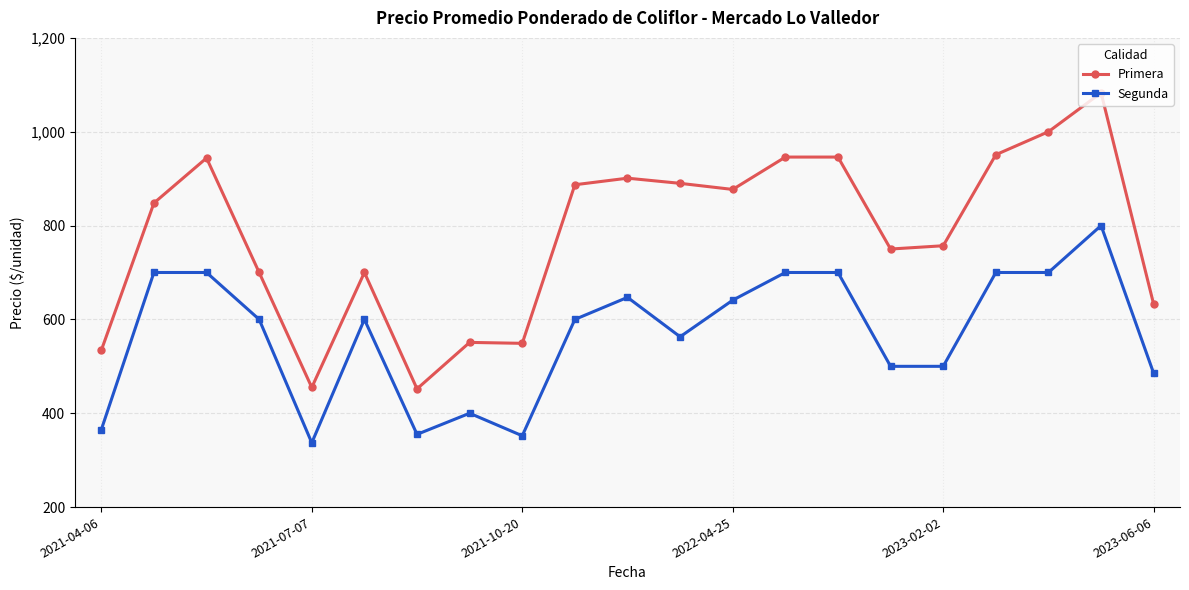

Does the chart have visible grid lines?

Yes